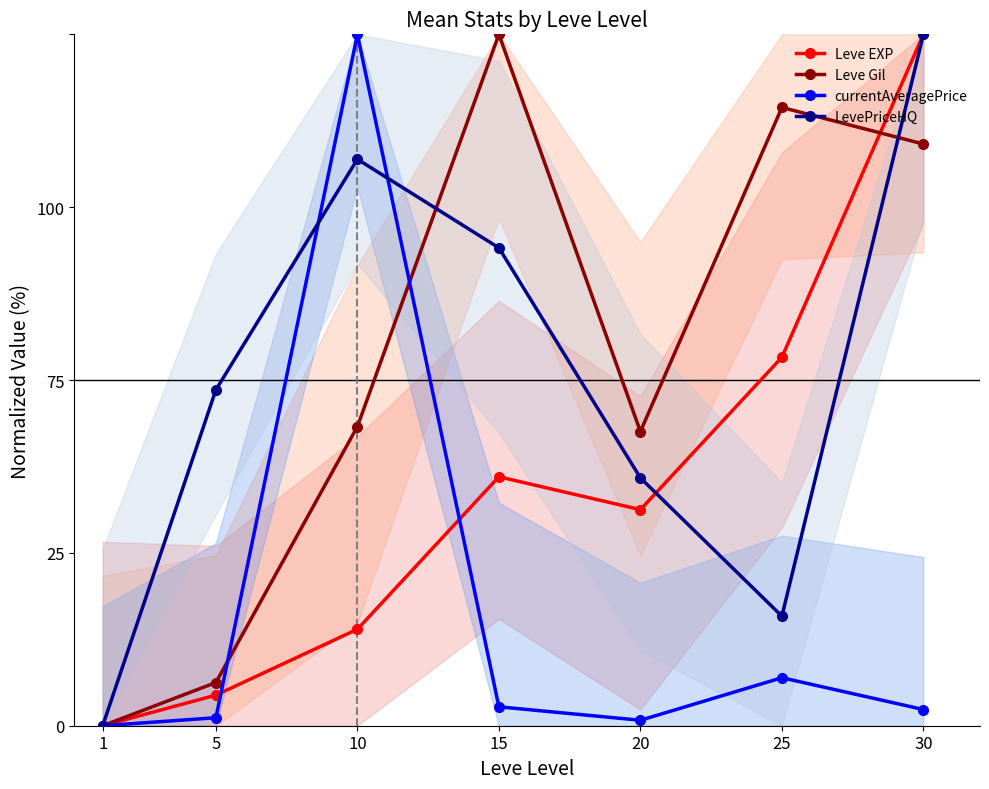

Rank the series by their maximum value, from highest to lowest.

Leve EXP, Leve Gil, currentAveragePrice, LevePriceHQ